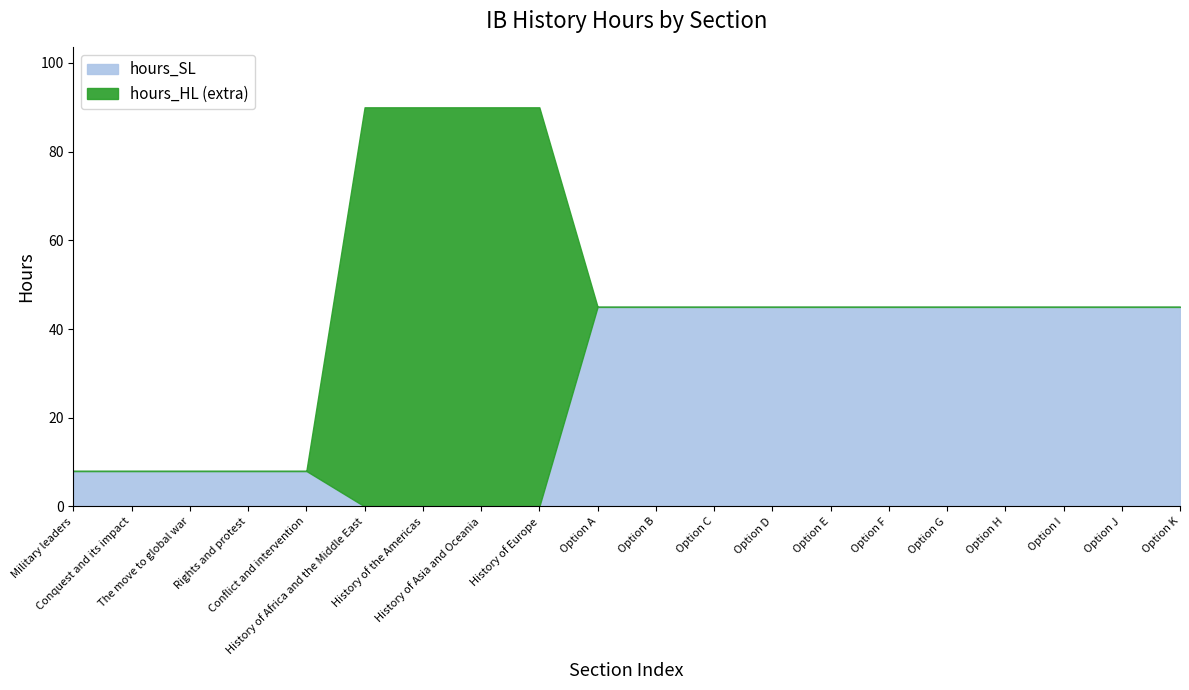

What is the label of the 2nd point from the right?

Option J